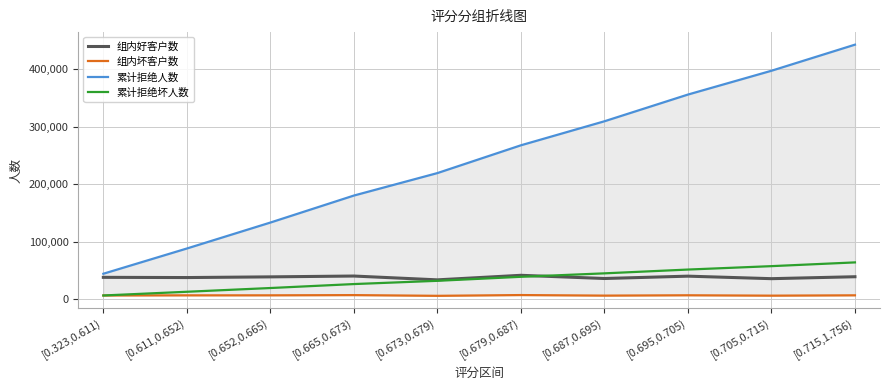

How many interior local valleys does the 组内坏客户数 series have?

3